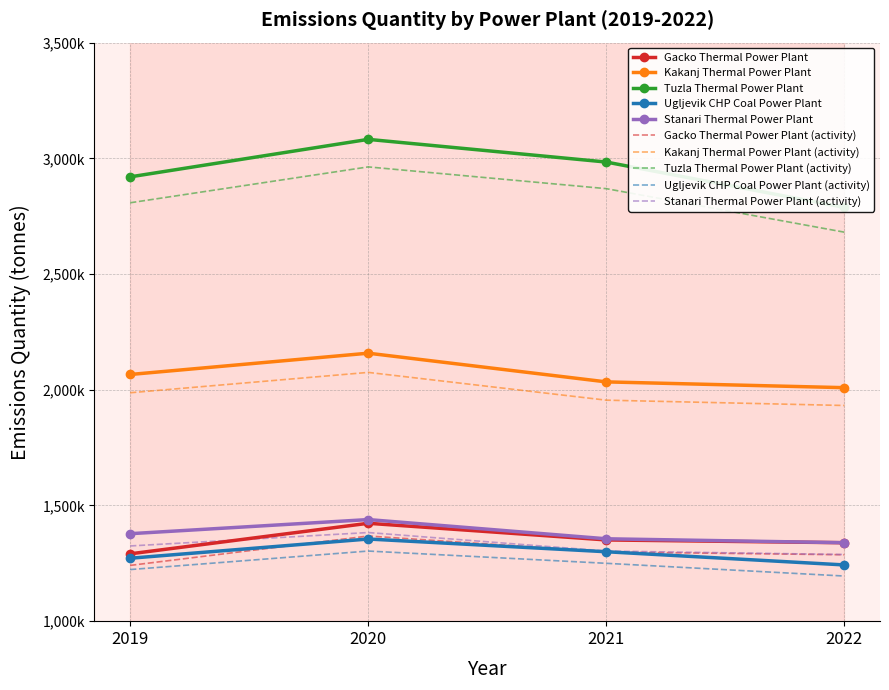

The value of Tuzla Thermal Power Plant at 2019 is 2920000. True or false?

True